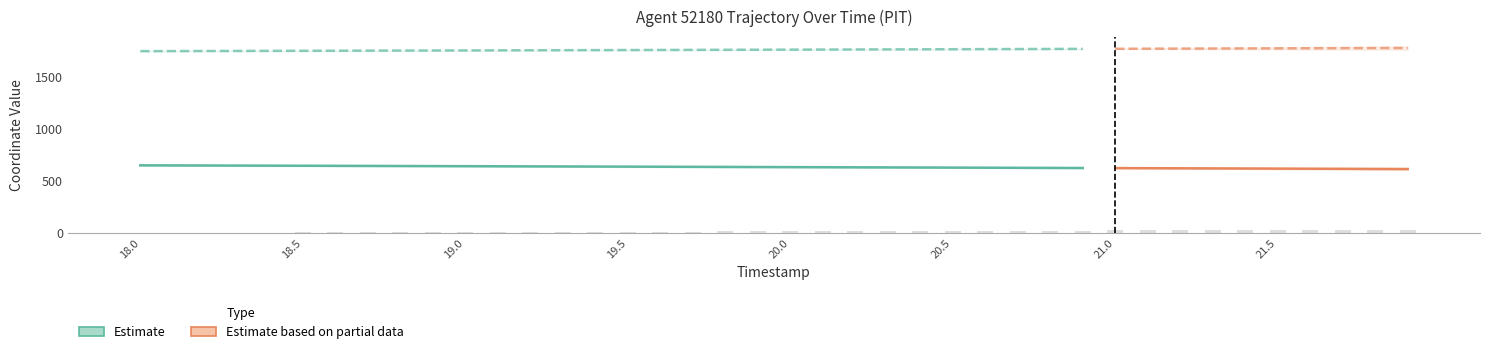

What is the difference between the values at 19.1 and 21.5?

19.3